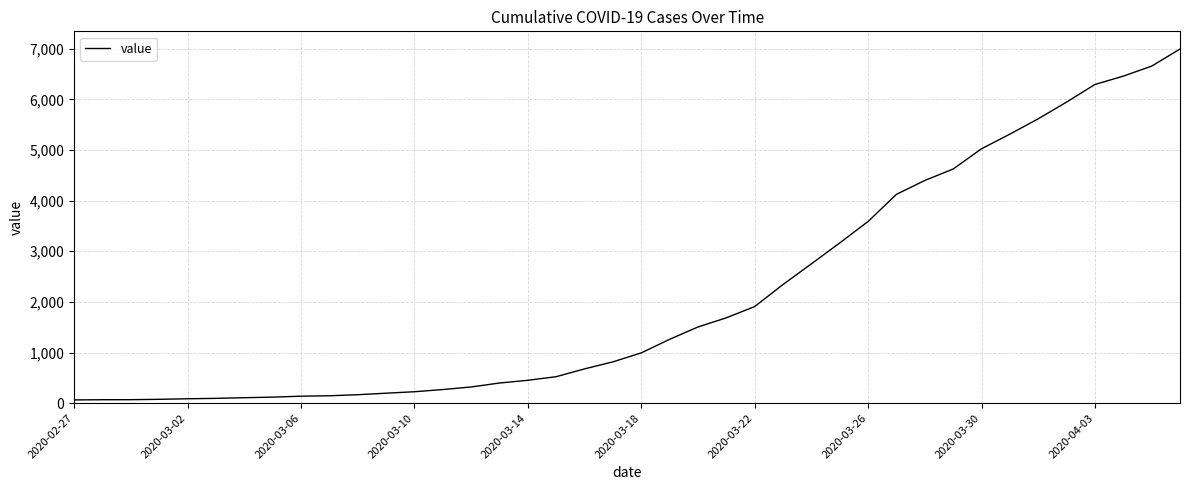

What is the greatest value displayed?

6995